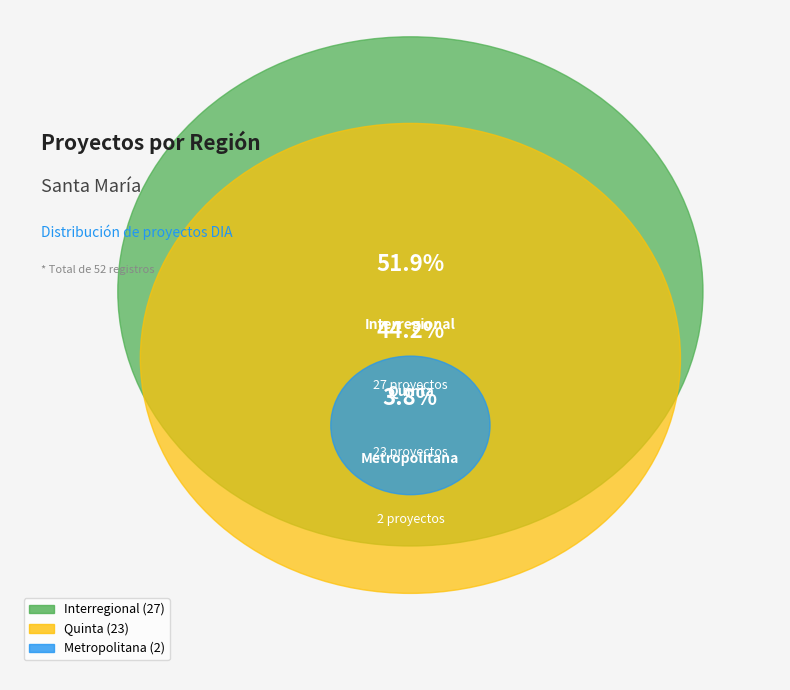

Is the sum of Quinta and Interregional greater than half?

Yes